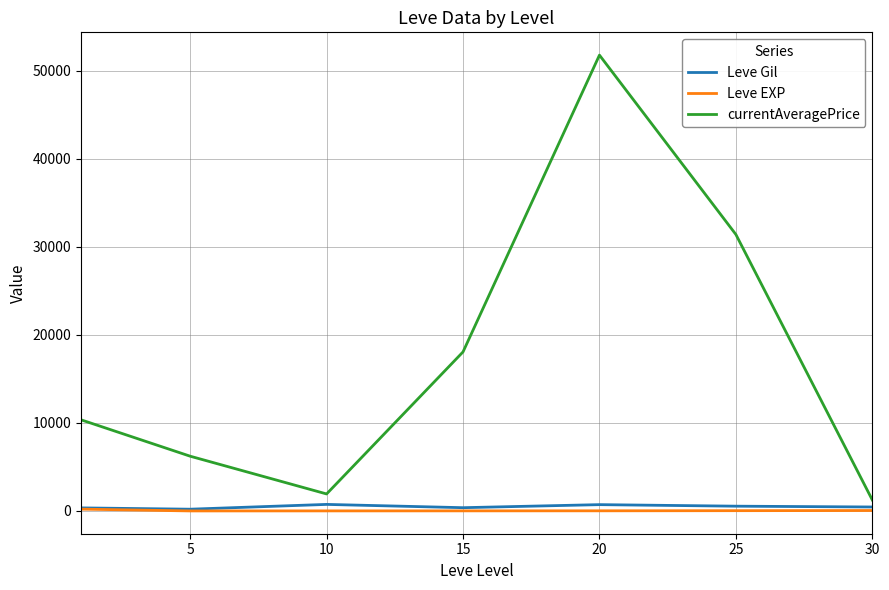

Which series has the largest total across all categories?

currentAveragePrice